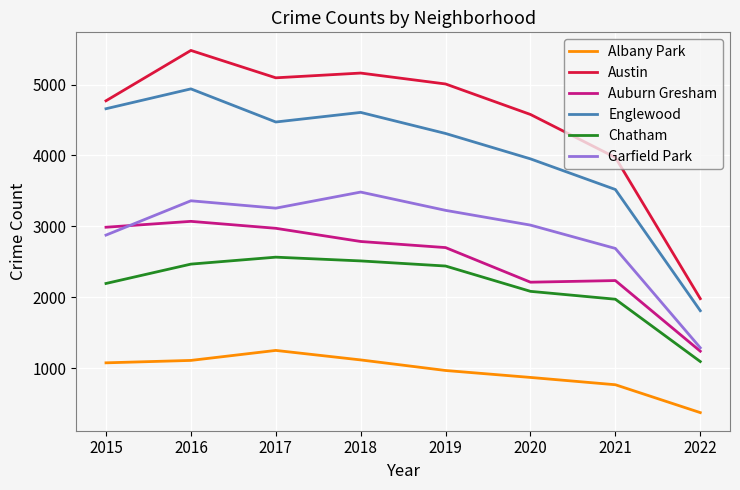

What is the difference between the highest and lowest values at 2015?

3695